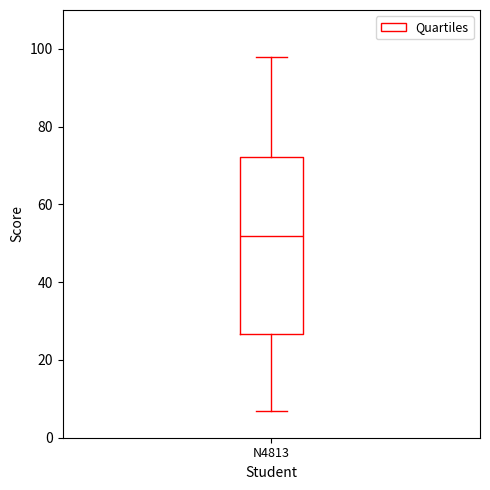

Read this box plot against the y-axis: the position of the median line, the range covered by the box, and the ends of both whiskers. The values are not printed on the chart, so give them approximately, as read against the axis.

median 52, box 26 to 72, whiskers 8 to 98